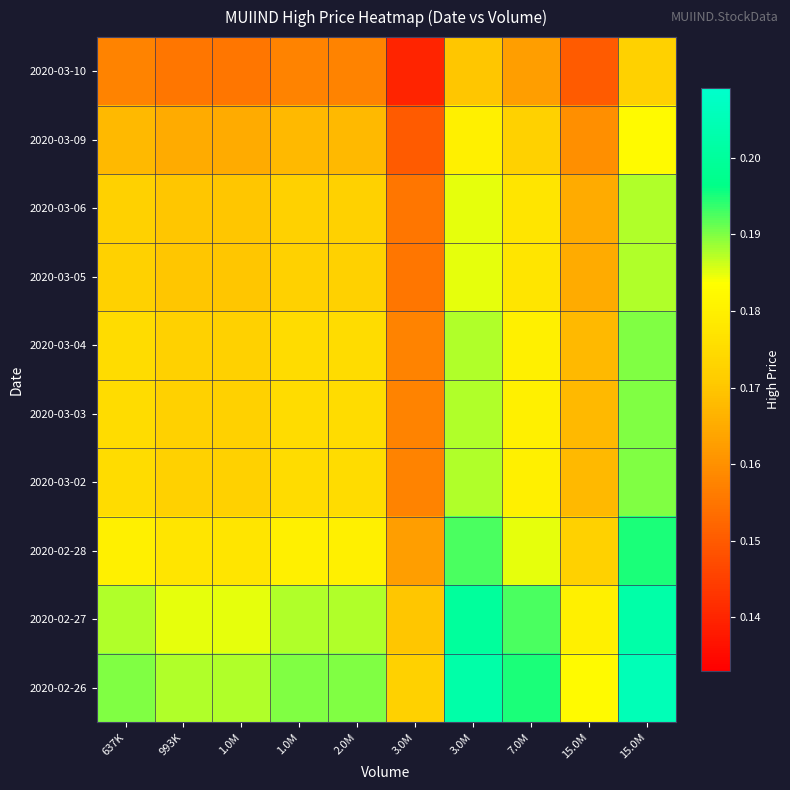

List the series in order of their peak value, lowest first.

2020-03-10, 2020-03-09, 2020-03-06, 2020-03-05, 2020-03-04, 2020-03-03, 2020-03-02, 2020-02-28, 2020-02-27, 2020-02-26